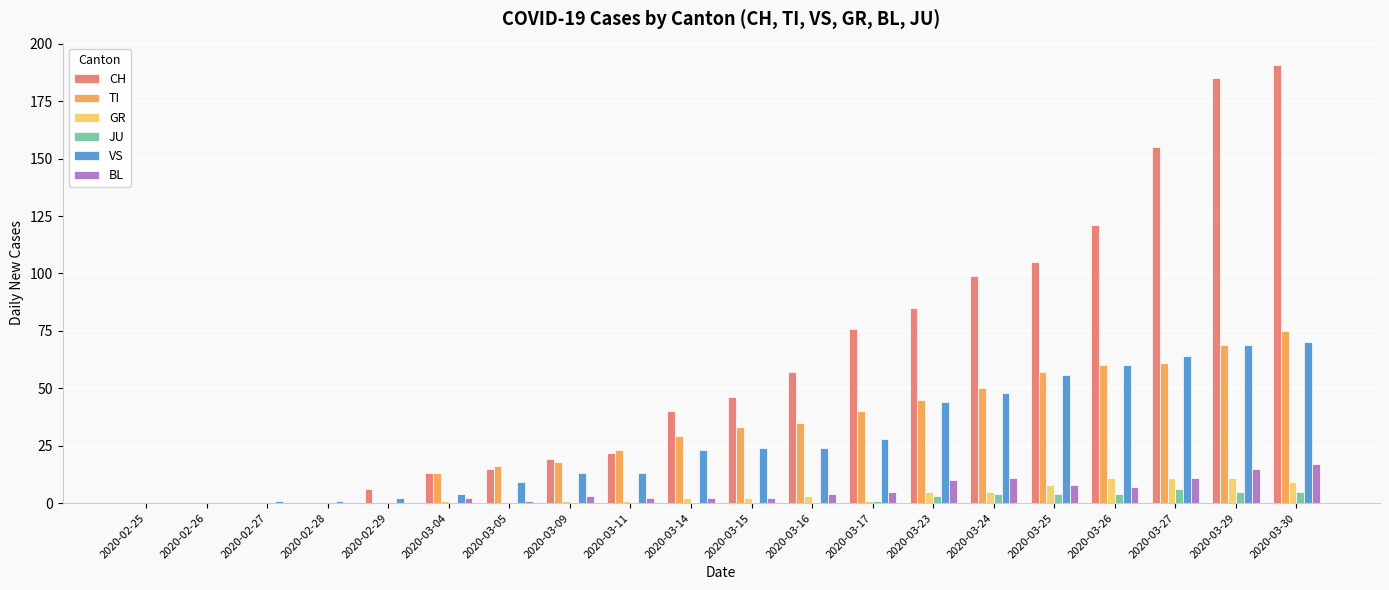

Which category has the highest value in the TI series?

2020-03-30